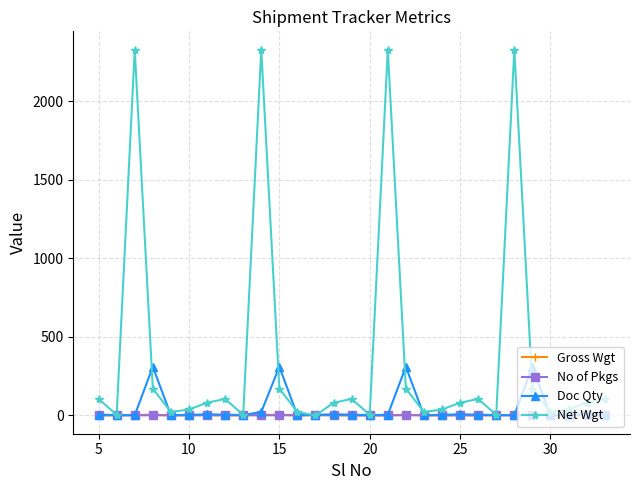

Which series has the widest spread of values?

Net Wgt